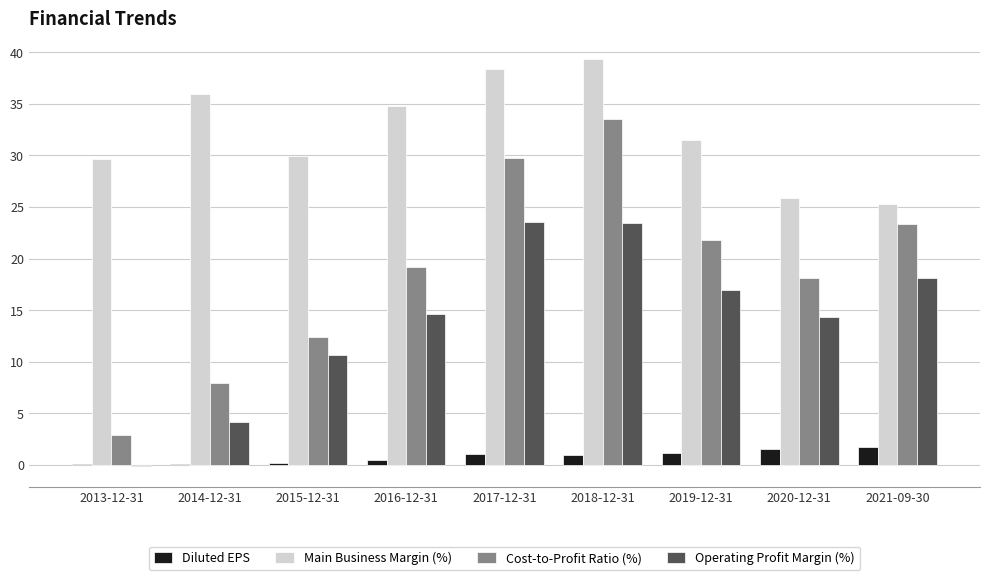

The value of Main Business Margin (%) at 2013-12-31 is 47.0. True or false?

False